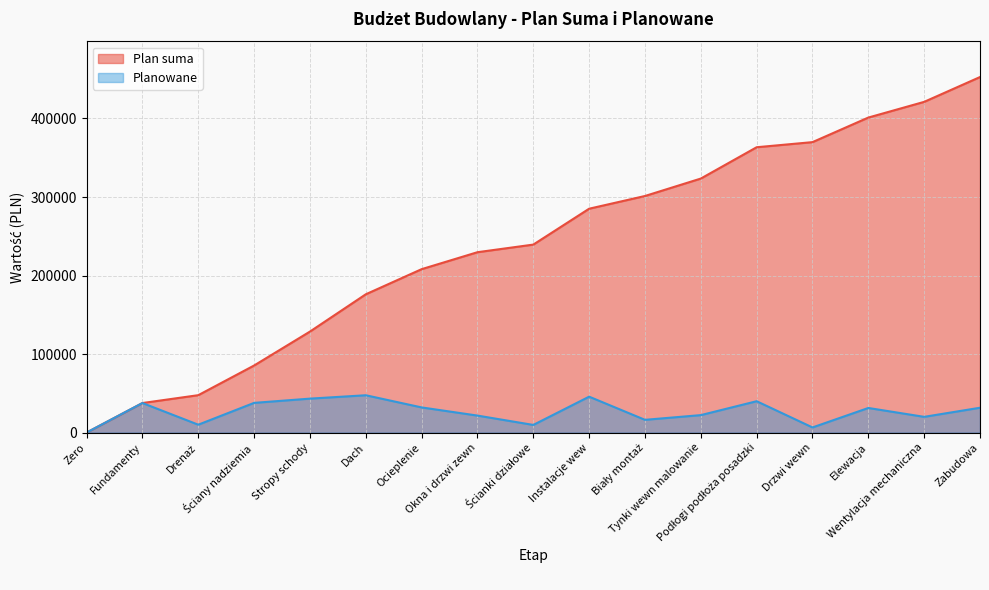

True or false: Plan suma has a value of 452800 at Zabudowa.

True